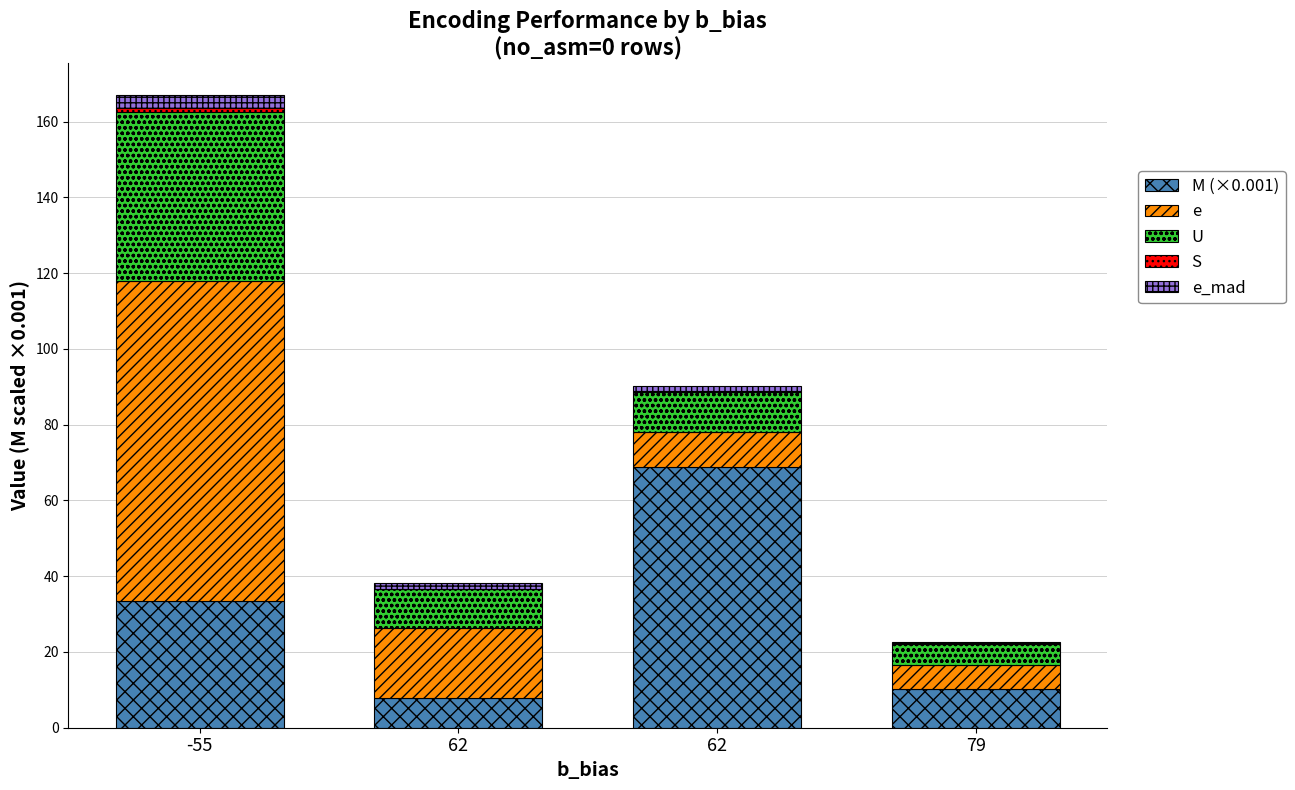

The e series shows 6.4 at 79. True or false?

True